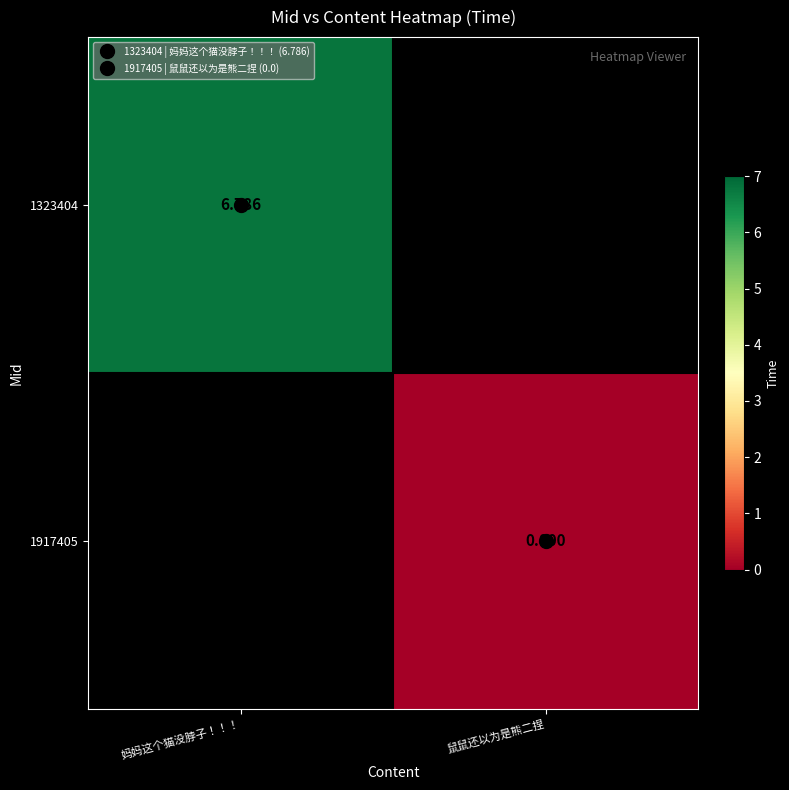

At how many categories does at least one series exceed 2?

1